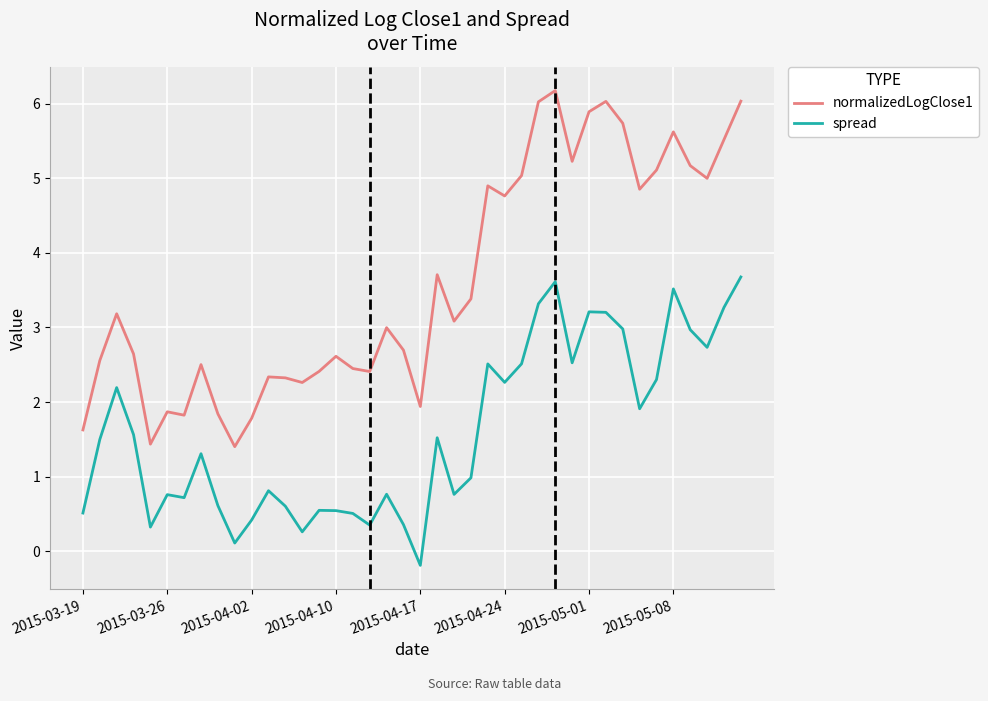

List the series in order of their overall mean, highest first.

normalizedLogClose1, spread